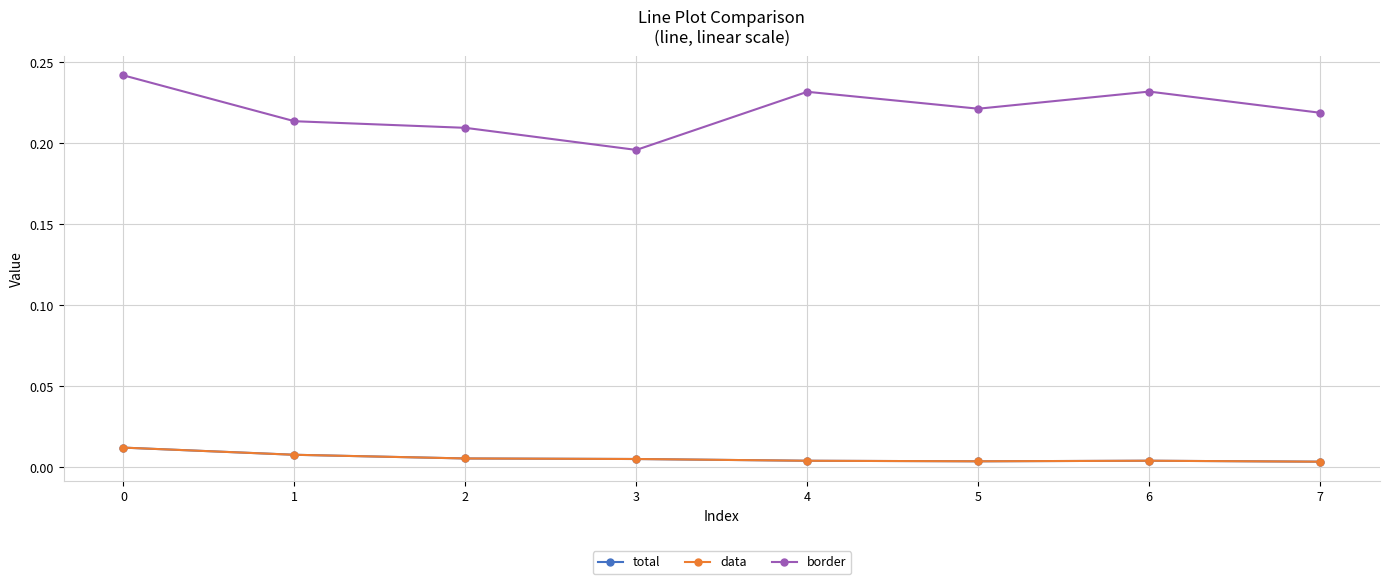

Does the chart have visible grid lines?

Yes